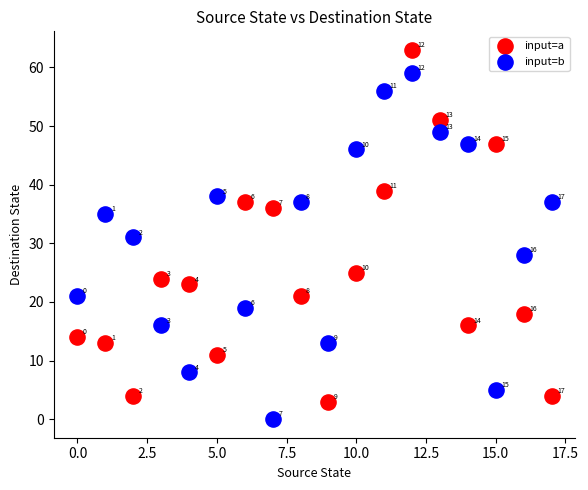

Which series has the widest spread of Y values?

input=a